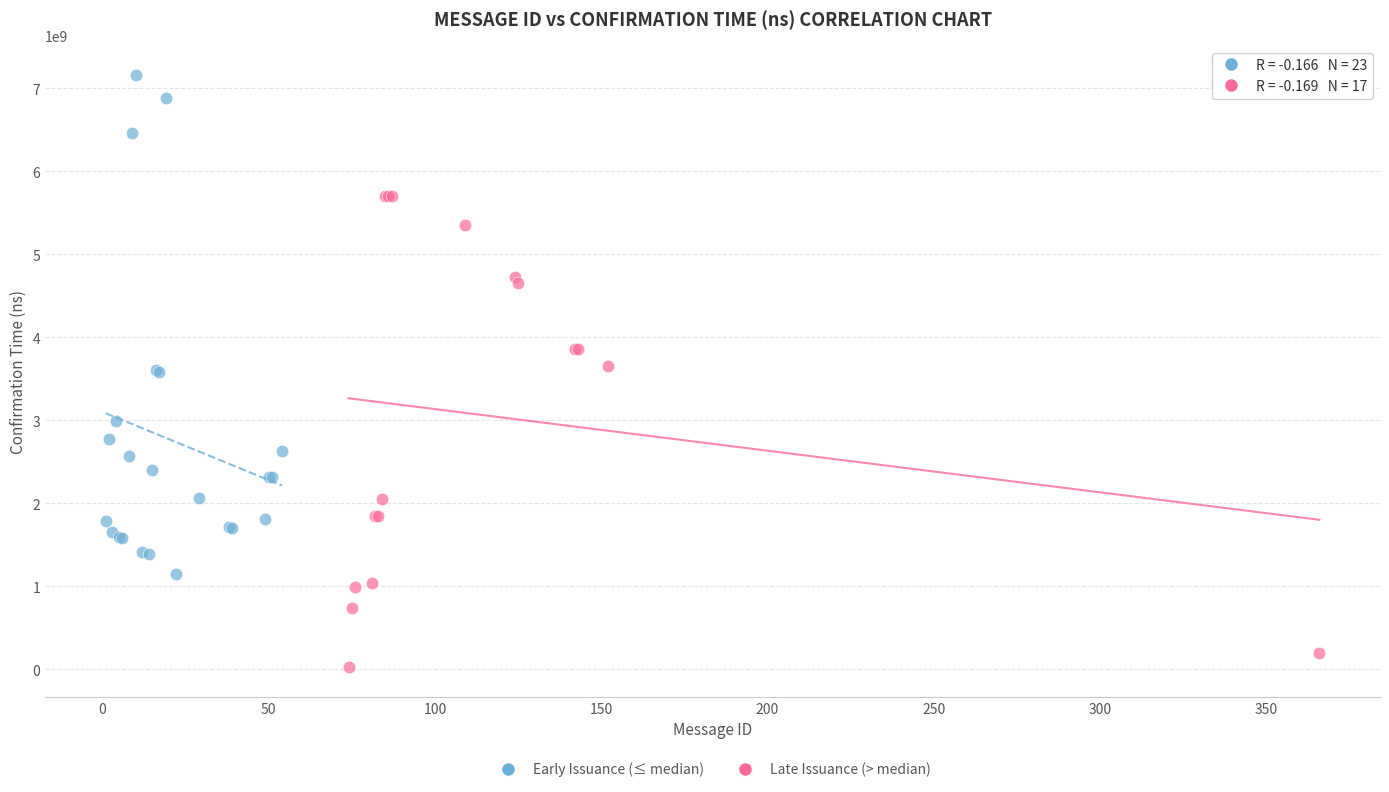

What are all the series names shown in the legend?

Early Issuance (≤ median), Late Issuance (> median)